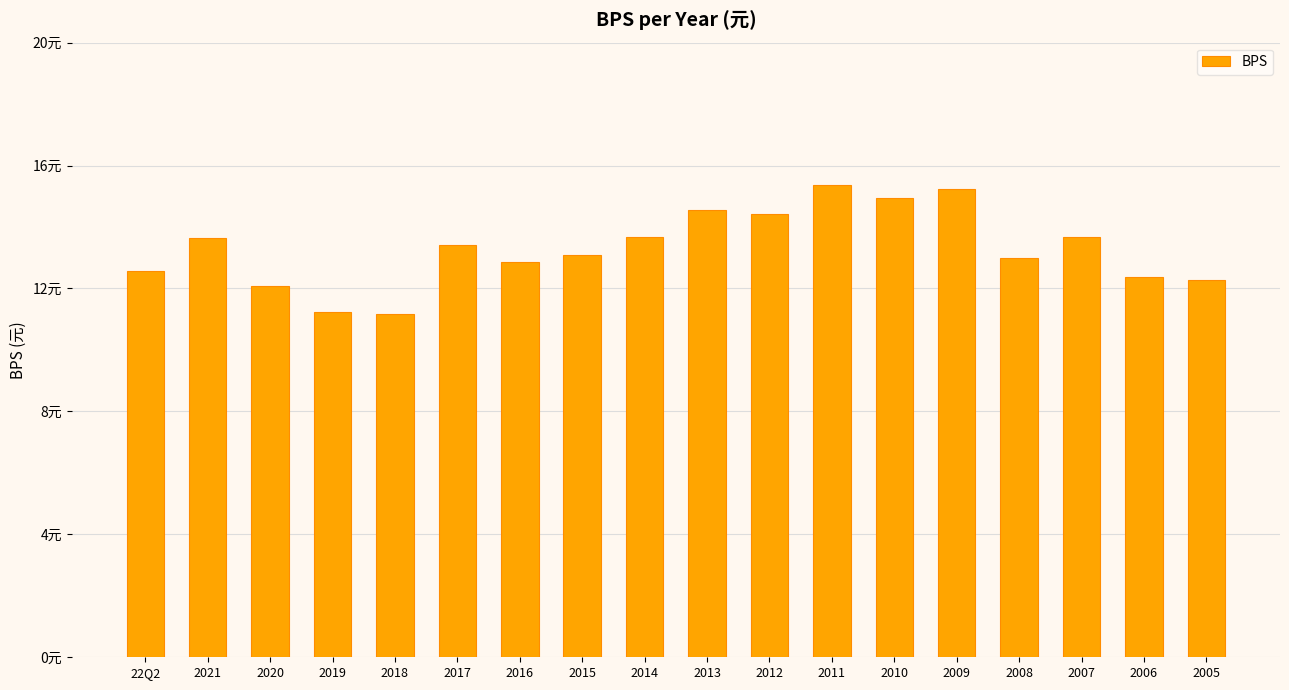

Where does the data first go above 13?

2021